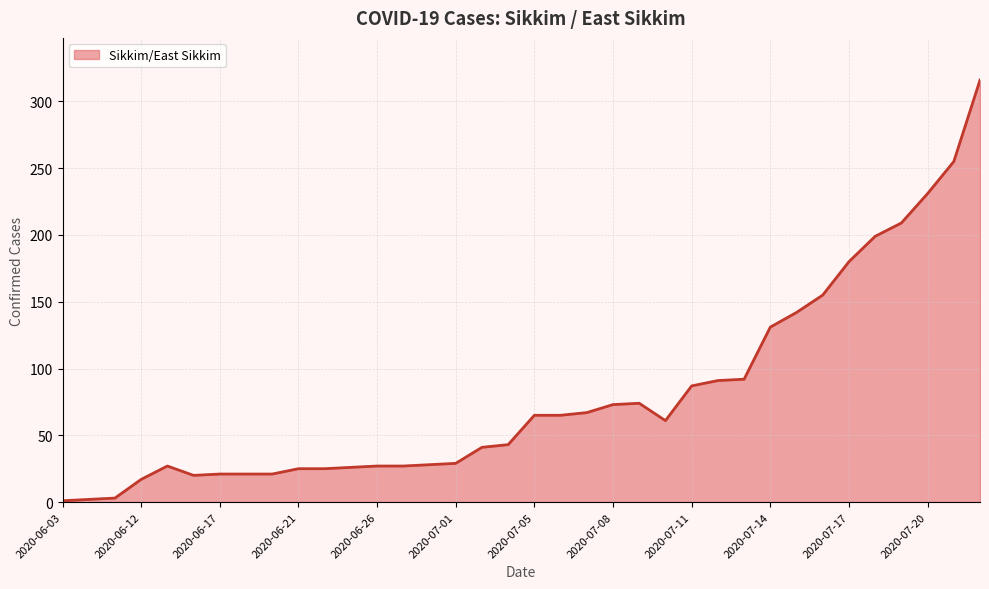

What is the difference between the maximum and minimum values?

315